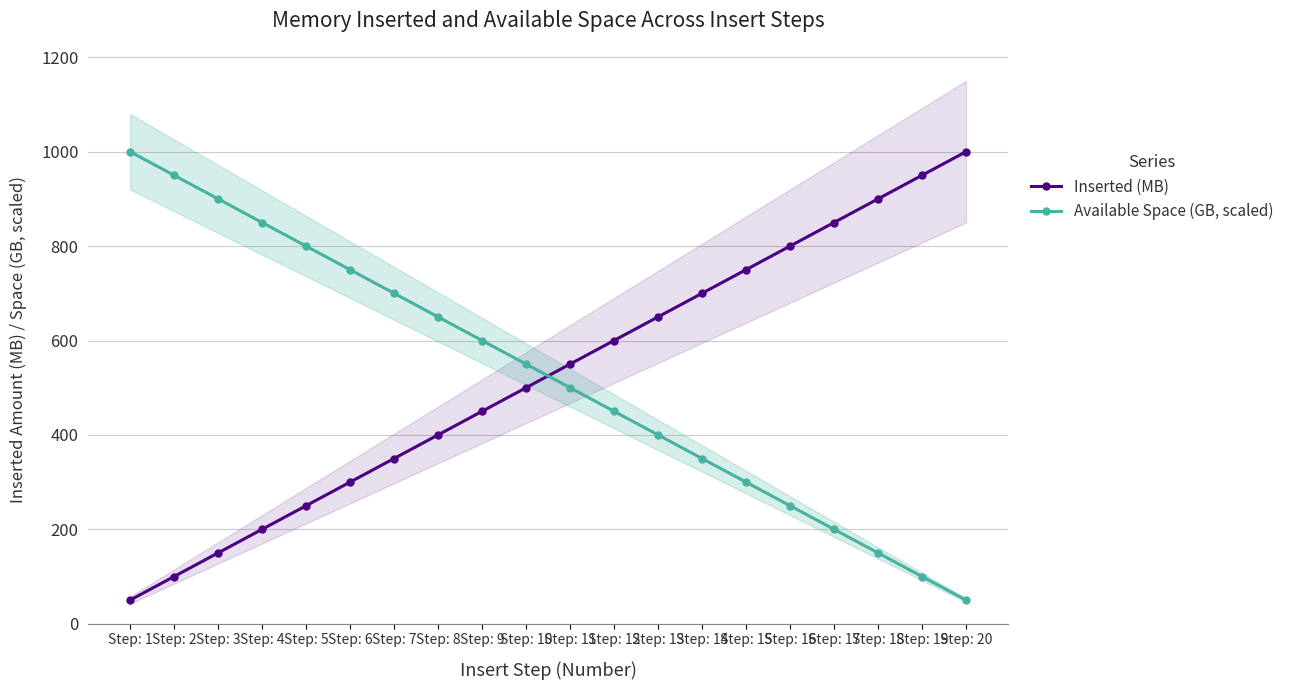

True or false: Available Space (GB, scaled) has more than 0 interior local peaks.

False